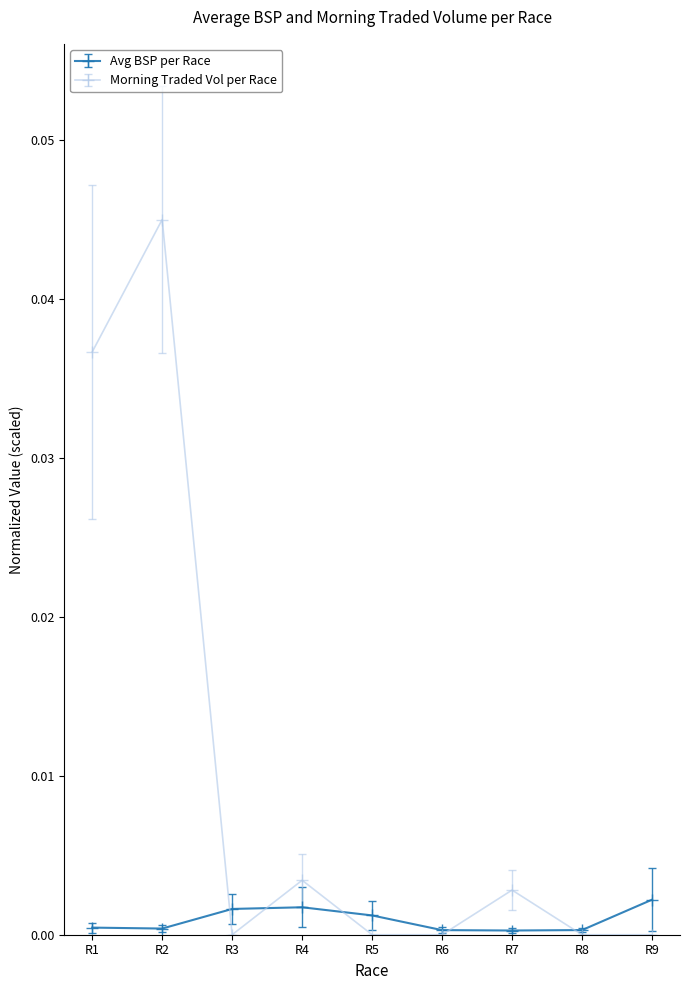

Is it true that Avg BSP per Race equals 0.0 at R8?

True